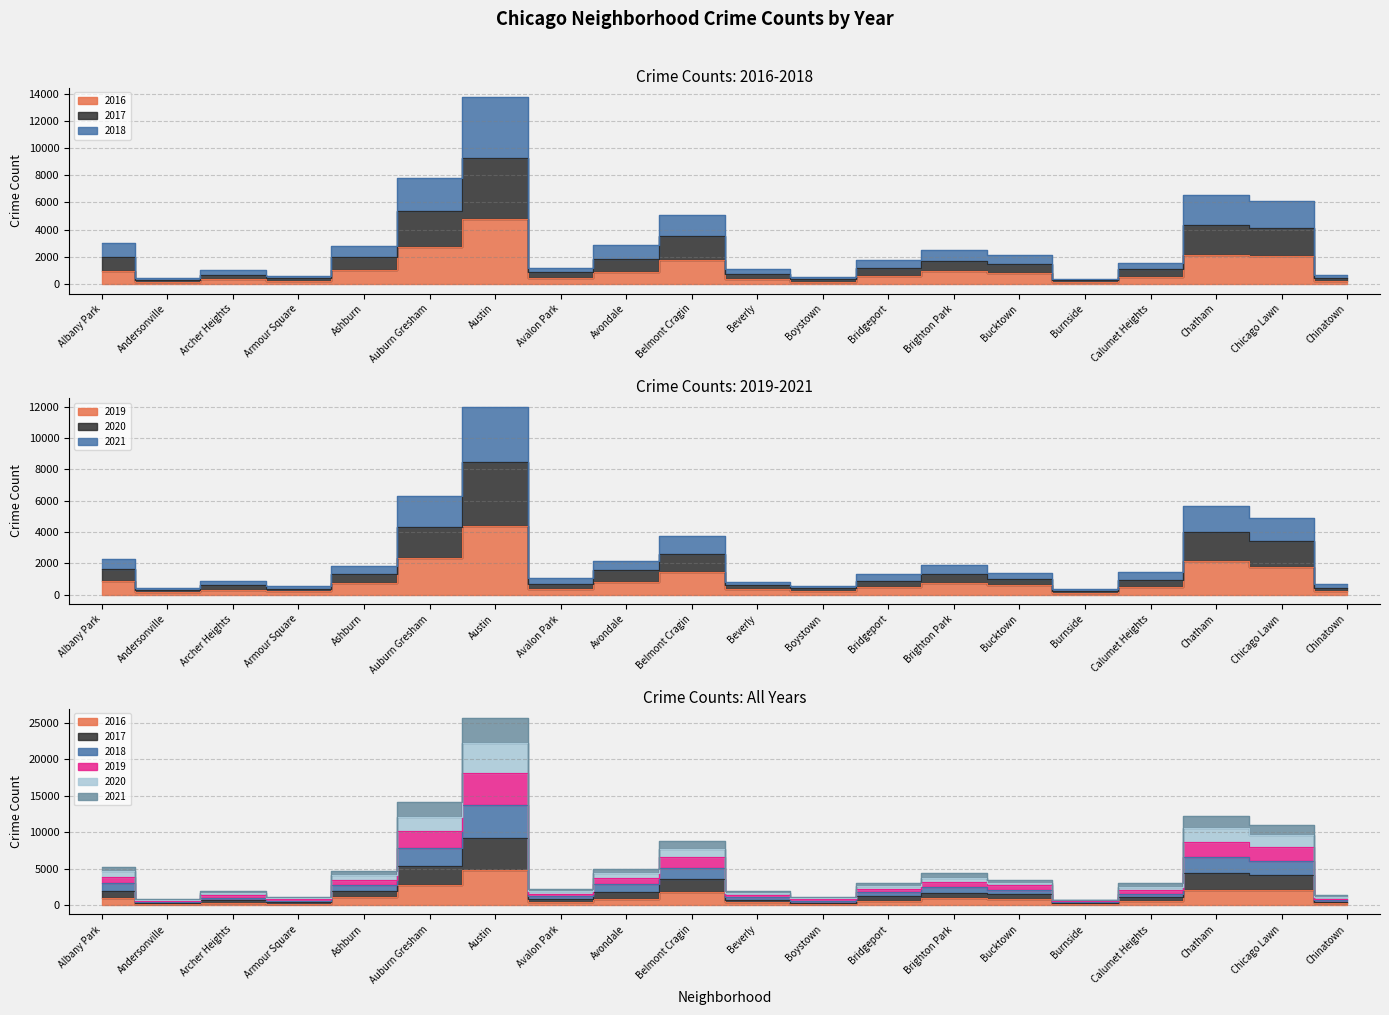

Reading right to left, transcribe all the data shown in this chart.

2019: 216	1795	2125	487	126	588	725	482	252	333	1439	822	353	4404	2367	711	211	313	150	857
2016: 222	2089	2135	558	144	788	943	599	192	371	1763	899	416	4813	2763	1068	200	358	140	944
2020: 435	3444	3988	957	243	975	1303	898	398	613	2619	1550	710	8473	4328	1320	368	583	287	1631
2021: 669	4885	5689	1431	353	1354	1861	1304	551	836	3754	2140	1059	11960	6269	1858	528	841	394	2301
2017: 434	4126	4350	1113	272	1493	1703	1195	357	730	3568	1864	866	9257	5381	1979	417	695	289	1999
2018: 1107	9563	10527	2528	655	3083	3783	2635	951	1690	7730	4424	1920	22226	12160	4093	1000	1613	726	4619